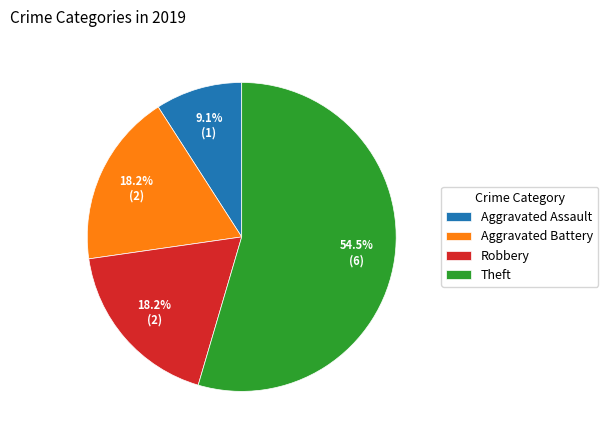

Count the number of slices in the pie.

4